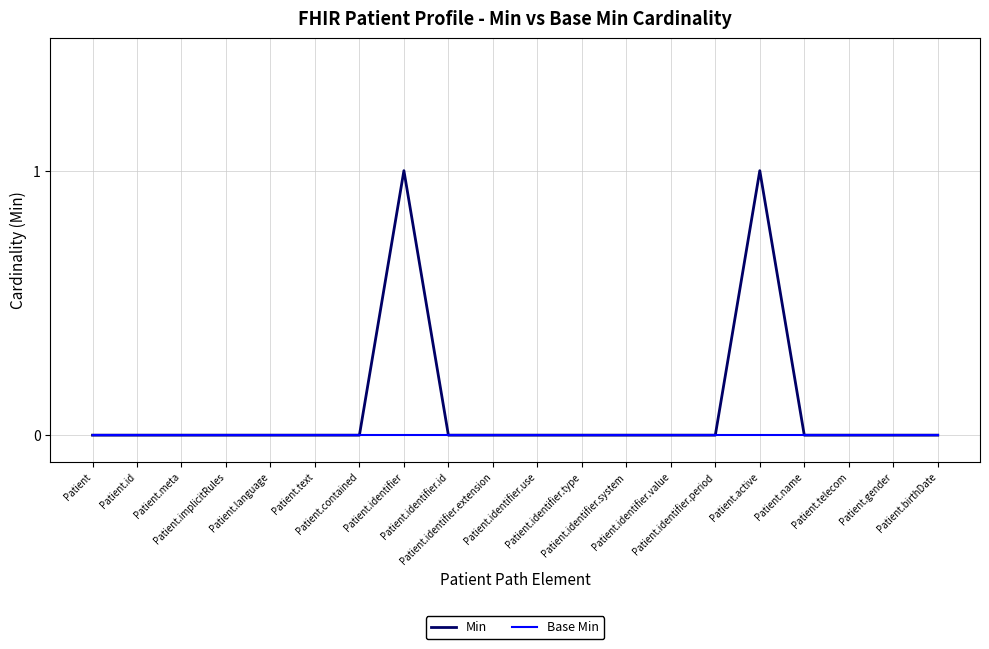

Reading left to right, what are all the values shown in this chart?

Min: Patient=0	Patient.id=0	Patient.meta=0	Patient.implicitRules=0	Patient.language=0	Patient.text=0	Patient.contained=0	Patient.identifier=1	Patient.identifier.id=0	Patient.identifier.extension=0	Patient.identifier.use=0	Patient.identifier.type=0	Patient.identifier.system=0	Patient.identifier.value=0	Patient.identifier.period=0	Patient.active=1	Patient.name=0	Patient.telecom=0	Patient.gender=0	Patient.birthDate=0
Base Min: Patient=0	Patient.id=0	Patient.meta=0	Patient.implicitRules=0	Patient.language=0	Patient.text=0	Patient.contained=0	Patient.identifier=0	Patient.identifier.id=0	Patient.identifier.extension=0	Patient.identifier.use=0	Patient.identifier.type=0	Patient.identifier.system=0	Patient.identifier.value=0	Patient.identifier.period=0	Patient.active=0	Patient.name=0	Patient.telecom=0	Patient.gender=0	Patient.birthDate=0